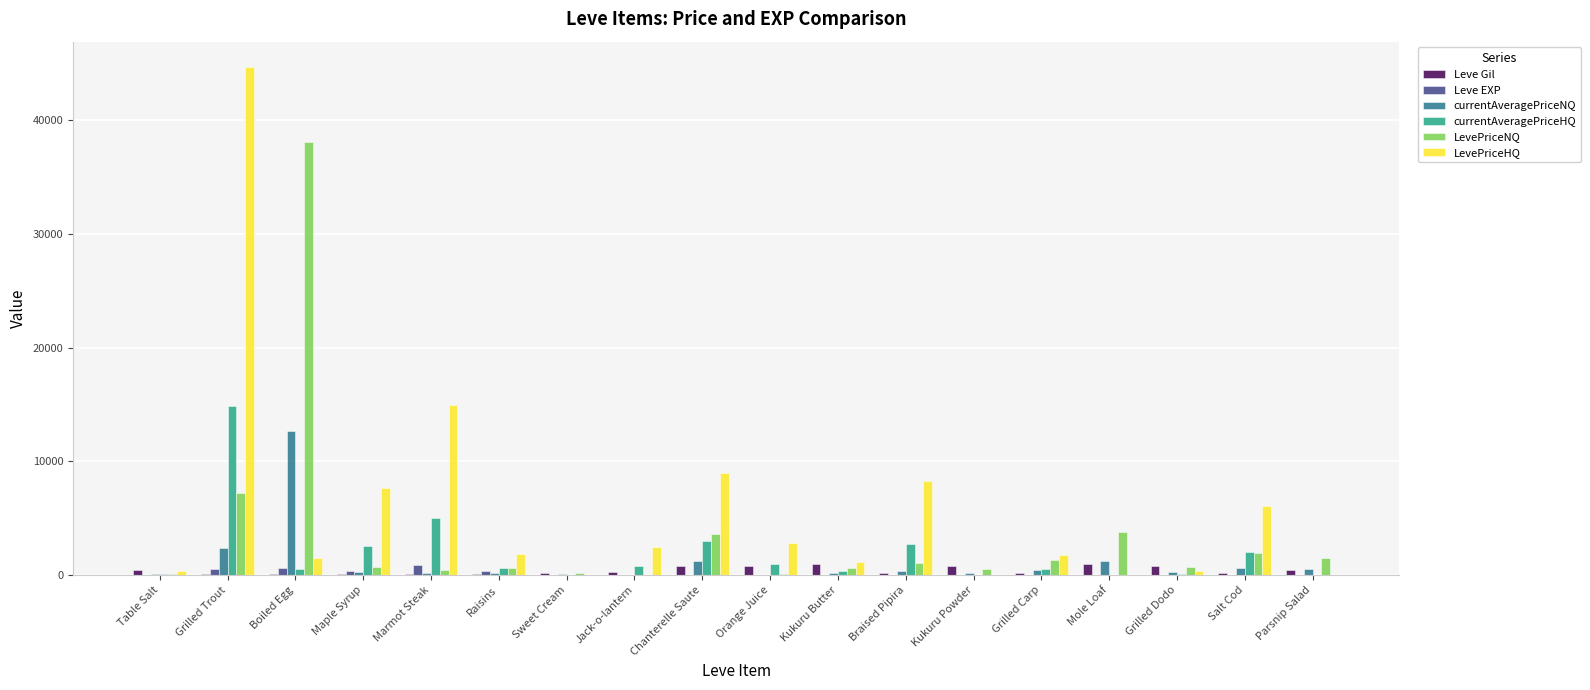

Is it true that currentAveragePriceHQ equals -5303.8 at Kukuru Powder?

False